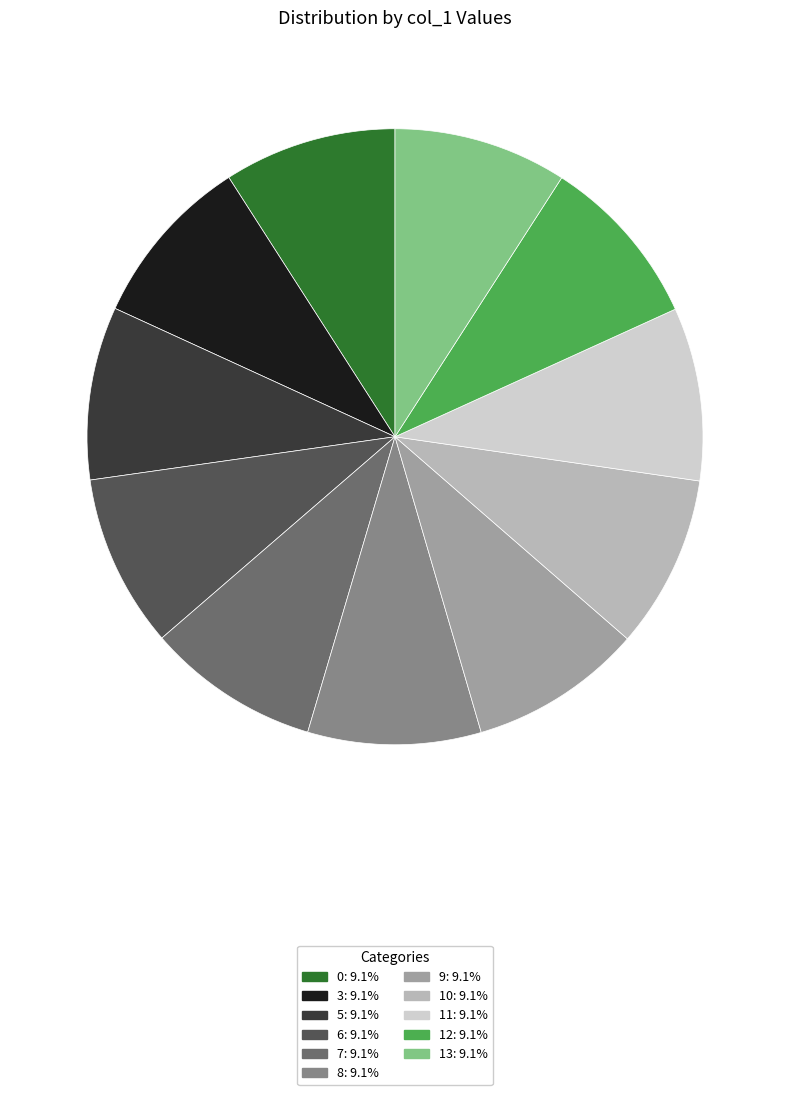

Does any single category account for the majority?

No